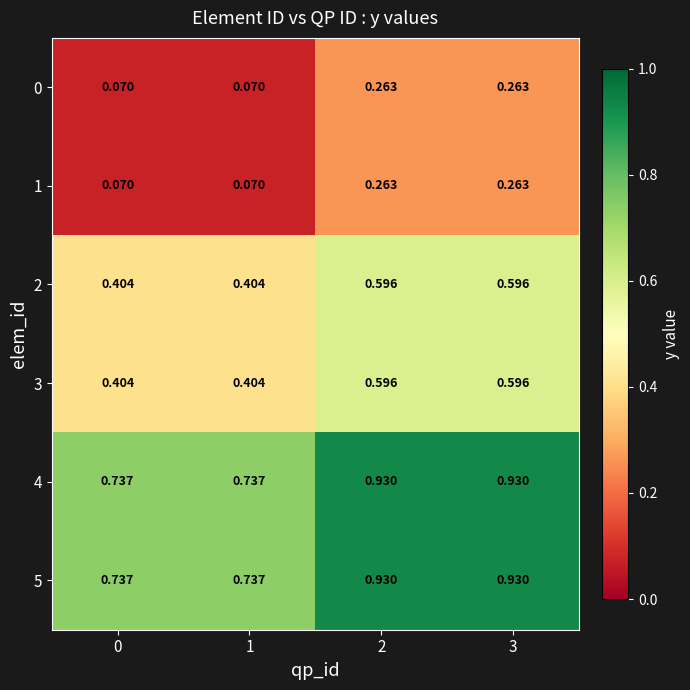

What is the spread (max minus min) of values at 1?

0.7